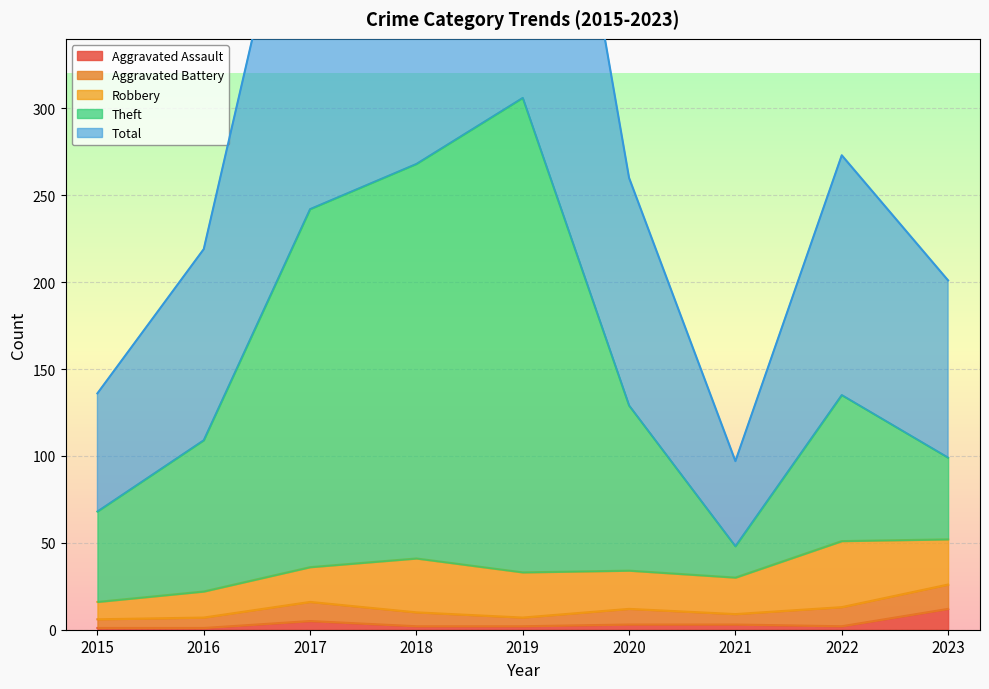

True or false: Total has more than 2 interior local peaks.

False